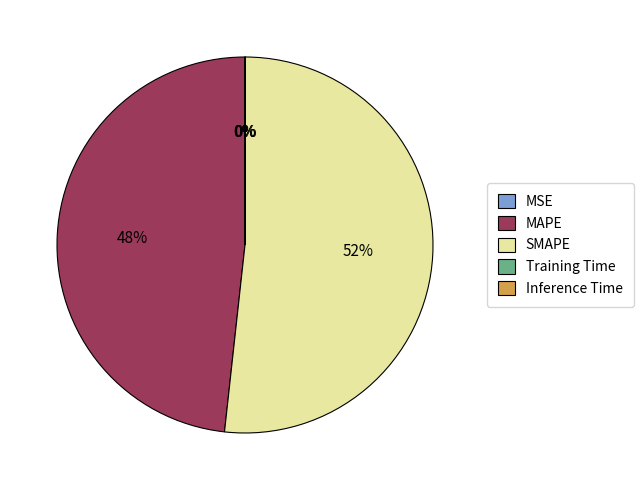

True or false: SMAPE accounts for 52% of the total.

True